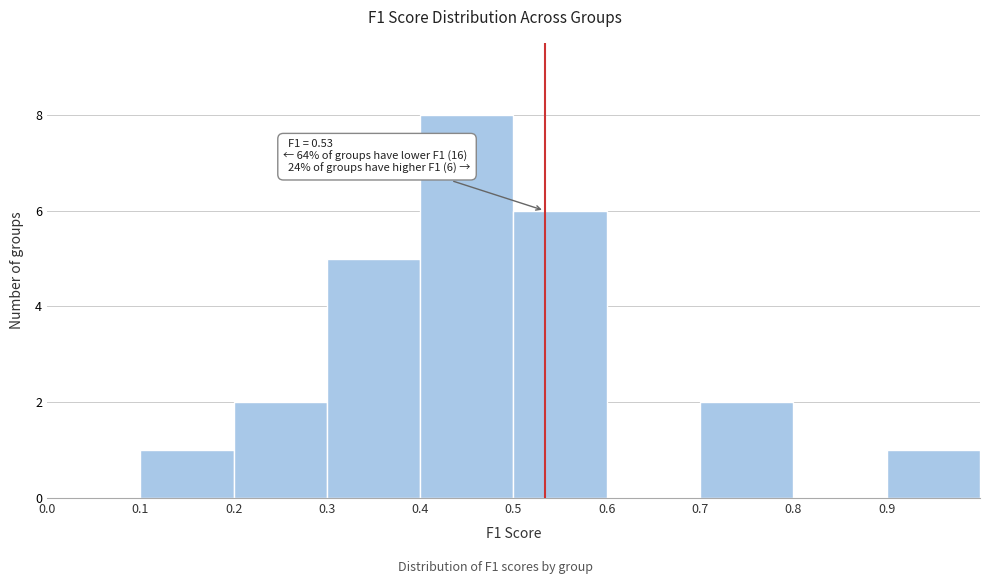

Over which range of the x-axis is the bar tallest?

0.4 to 0.5